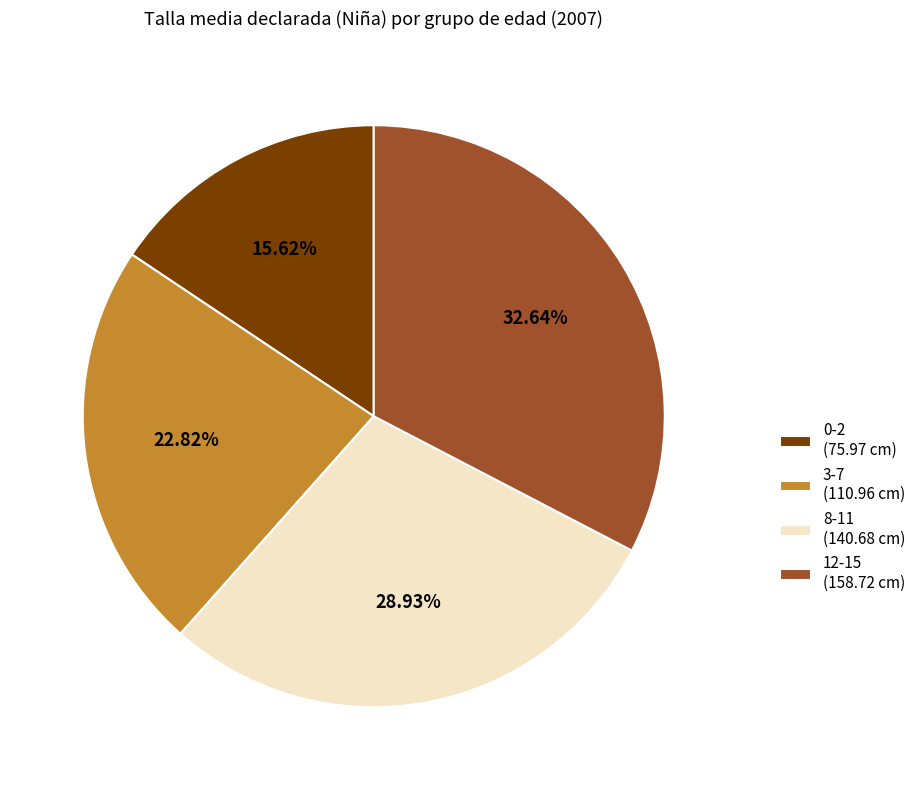

Do 0-2 (75.97 cm) and 8-11 (140.68 cm) together represent more than half of the pie?

No